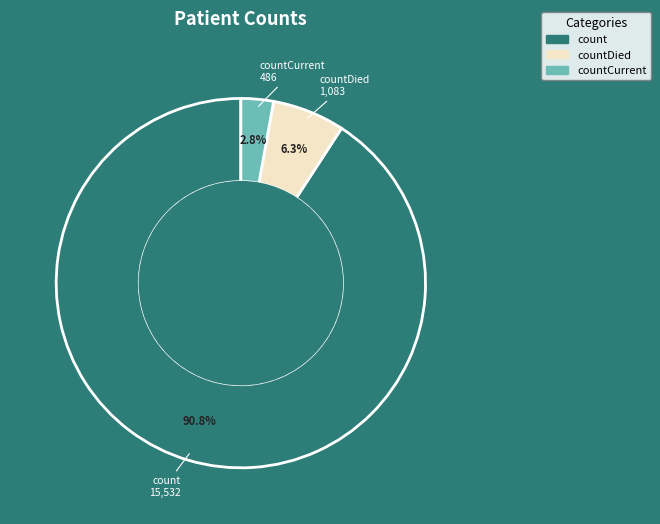

To the nearest percent, what is the difference between the largest and smallest slice percentages?

88%